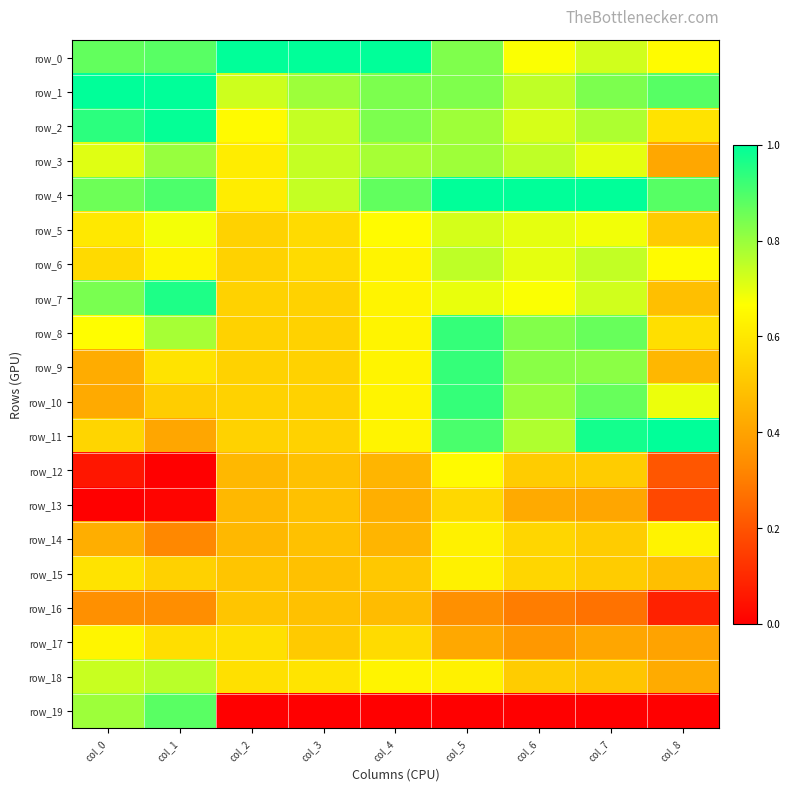

List the labels in order of row_5 value, smallest first.

col_8, col_2, col_3, col_0, col_4, col_1, col_7, col_6, col_5